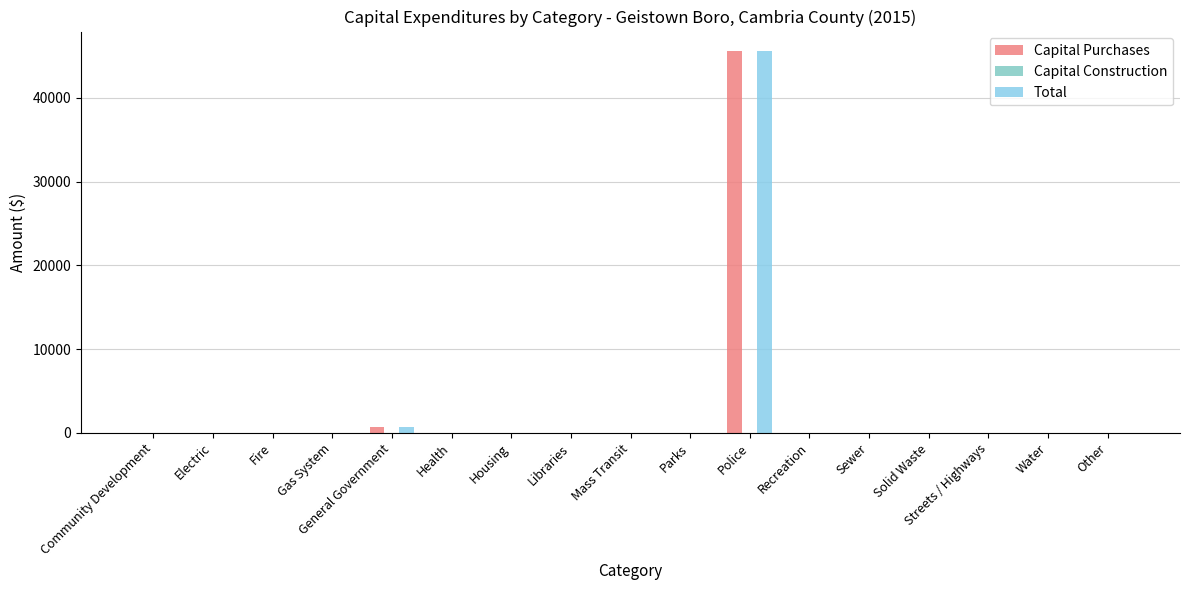

Reading left to right, list all the values displayed in this chart.

Capital Purchases: 0	0	0	0	749	0	0	0	0	0	45643	0	0	0	0	0	0
Capital Construction: 0	0	0	0	0	0	0	0	0	0	0	0	0	0	0	0	0
Total: 0	0	0	0	749	0	0	0	0	0	45643	0	0	0	0	0	0